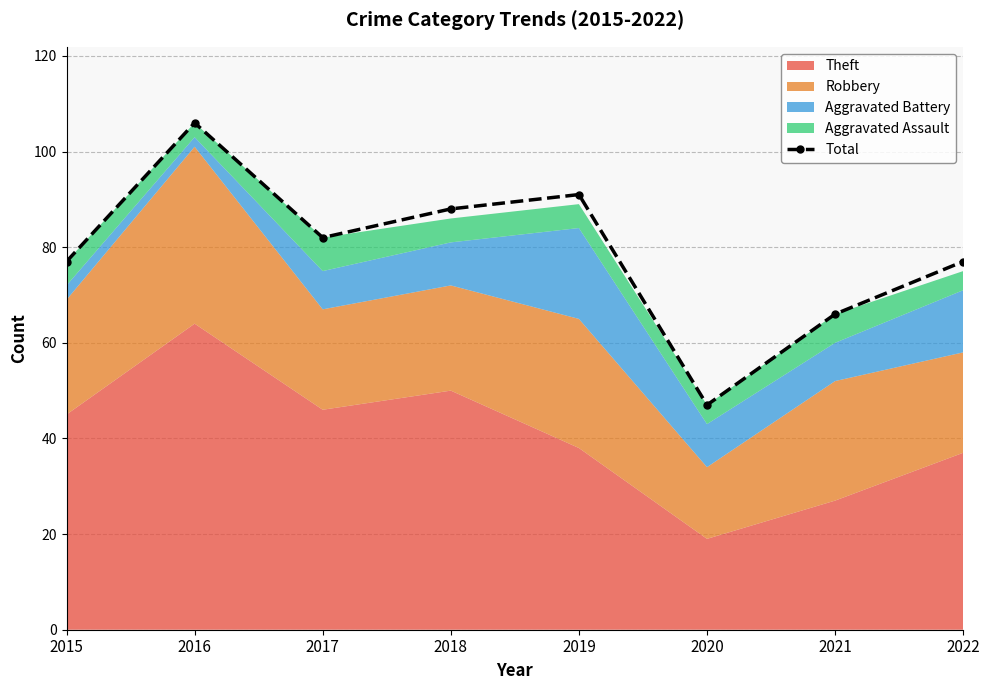

Where is the data nearest to the value 76?

2015